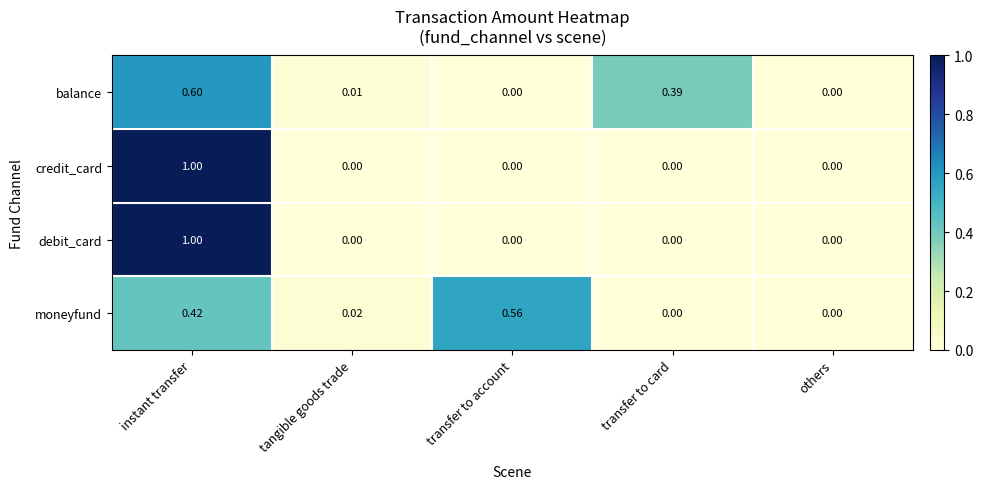

Between tangible goods trade and transfer to account, which series saw the biggest shift?

moneyfund